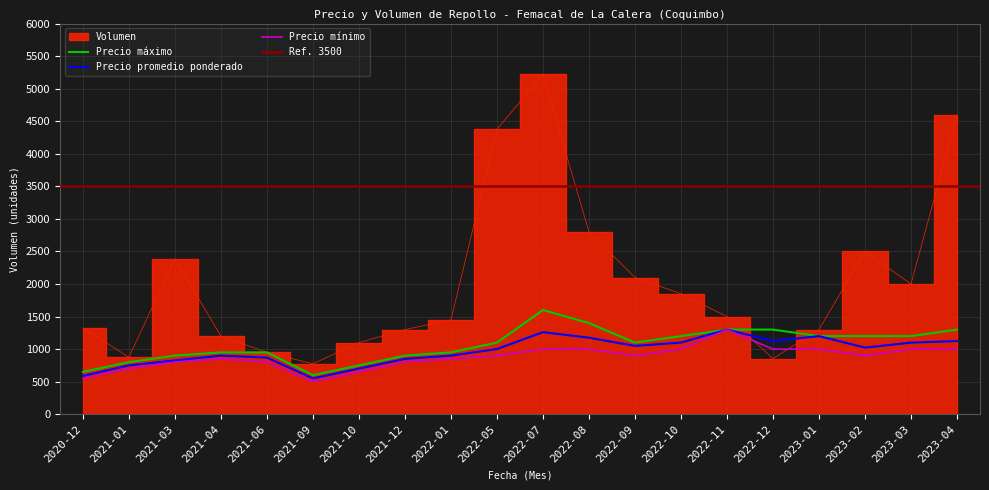

The value of Volumen at 2022-01 is 1450. True or false?

True